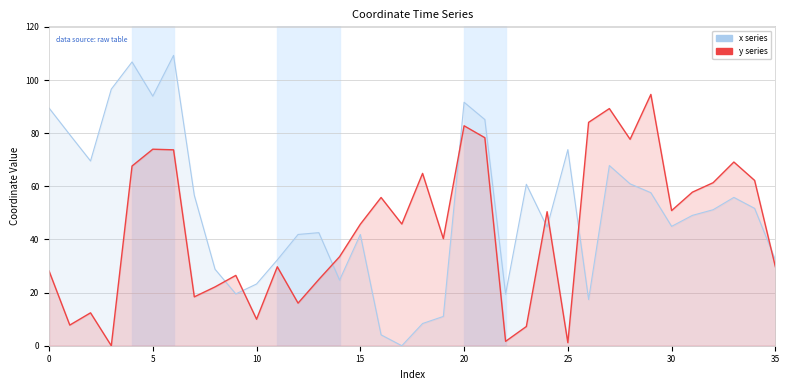

What value does the x series have at 10?

23.2